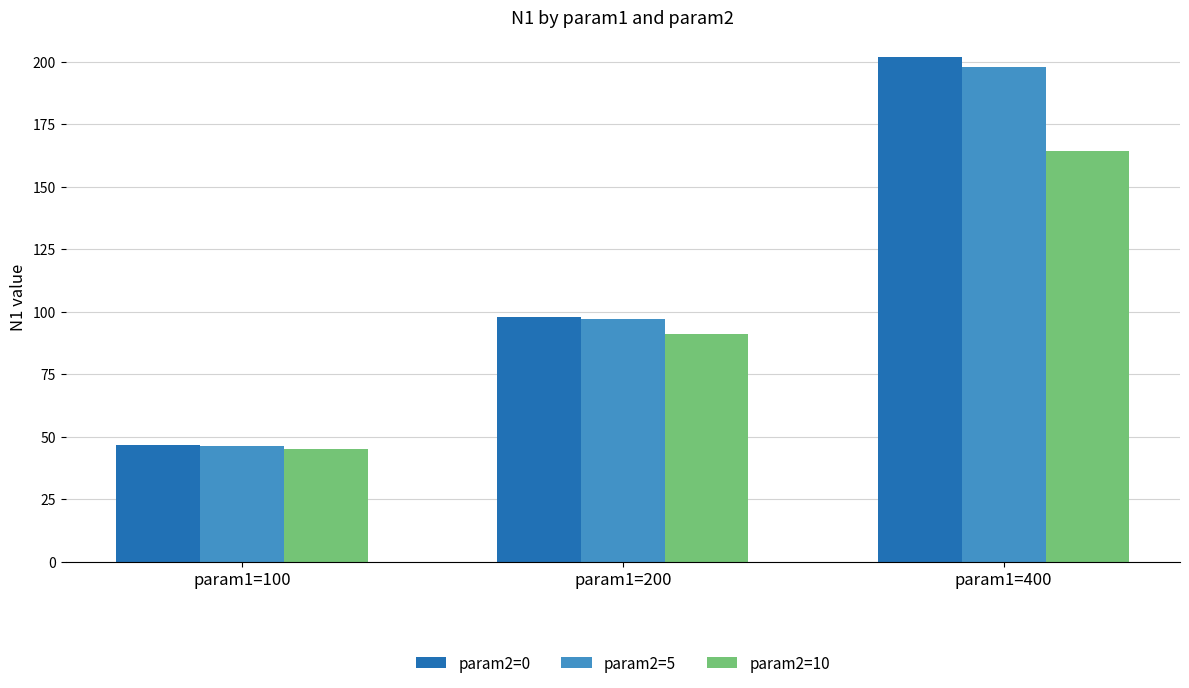

Rank the categories by param2=5 value from lowest to highest.

param1=100, param1=200, param1=400